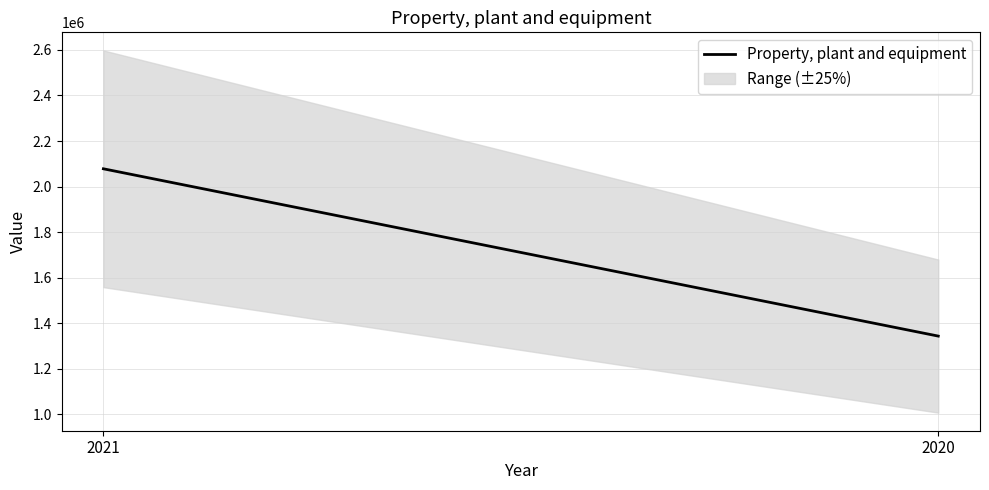

What is the change in value from 2021 to 2020?

-734402